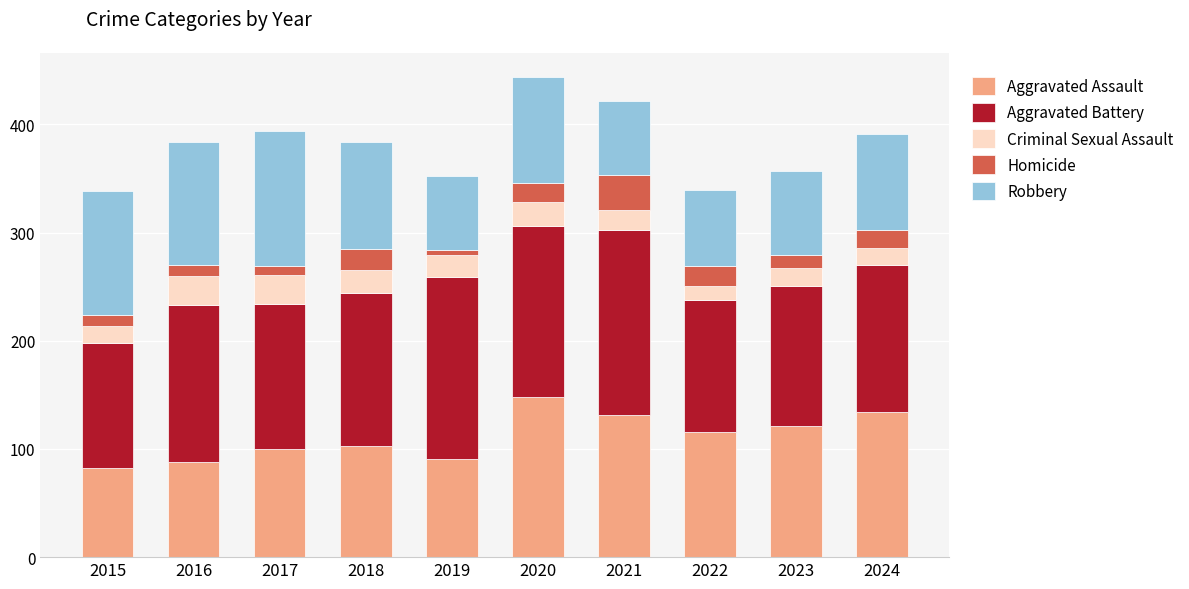

What is the maximum value for Aggravated Assault?

148